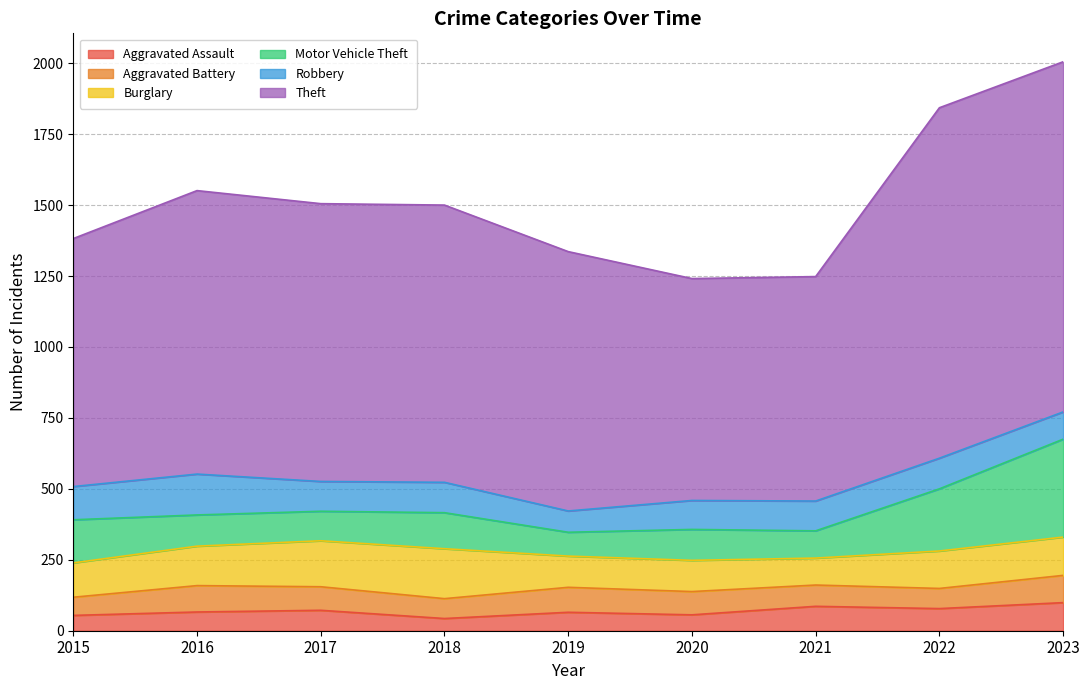

What is the sum of the Aggravated Battery values at 2023 and 2016?

189